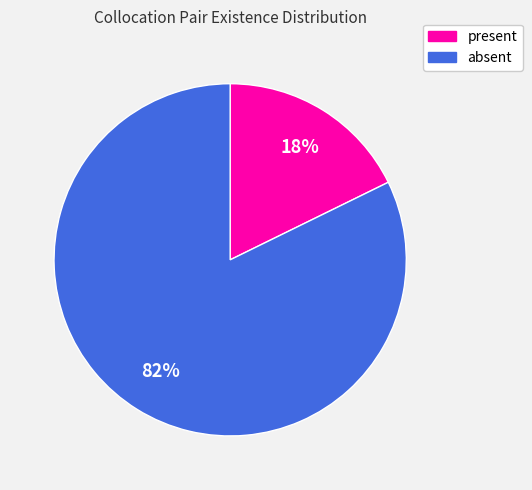

How many segments does this pie chart have?

2